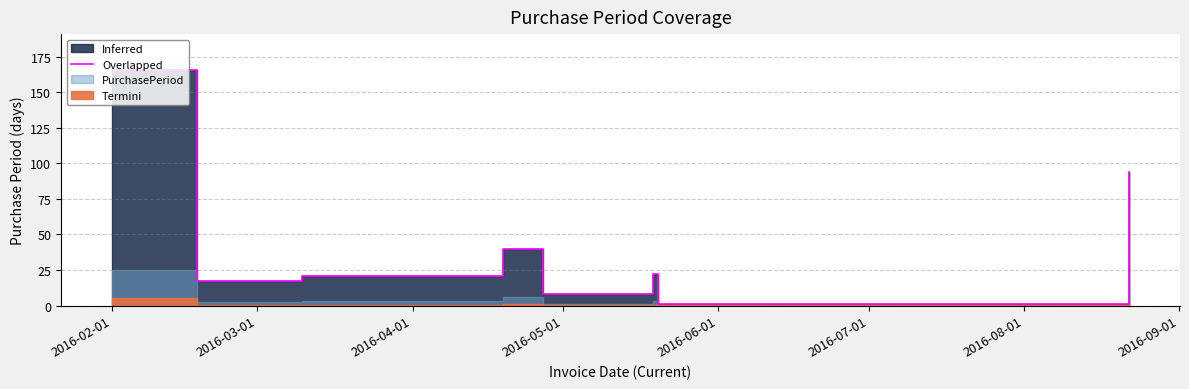

What is the approximate value at 2016-02-01?

166